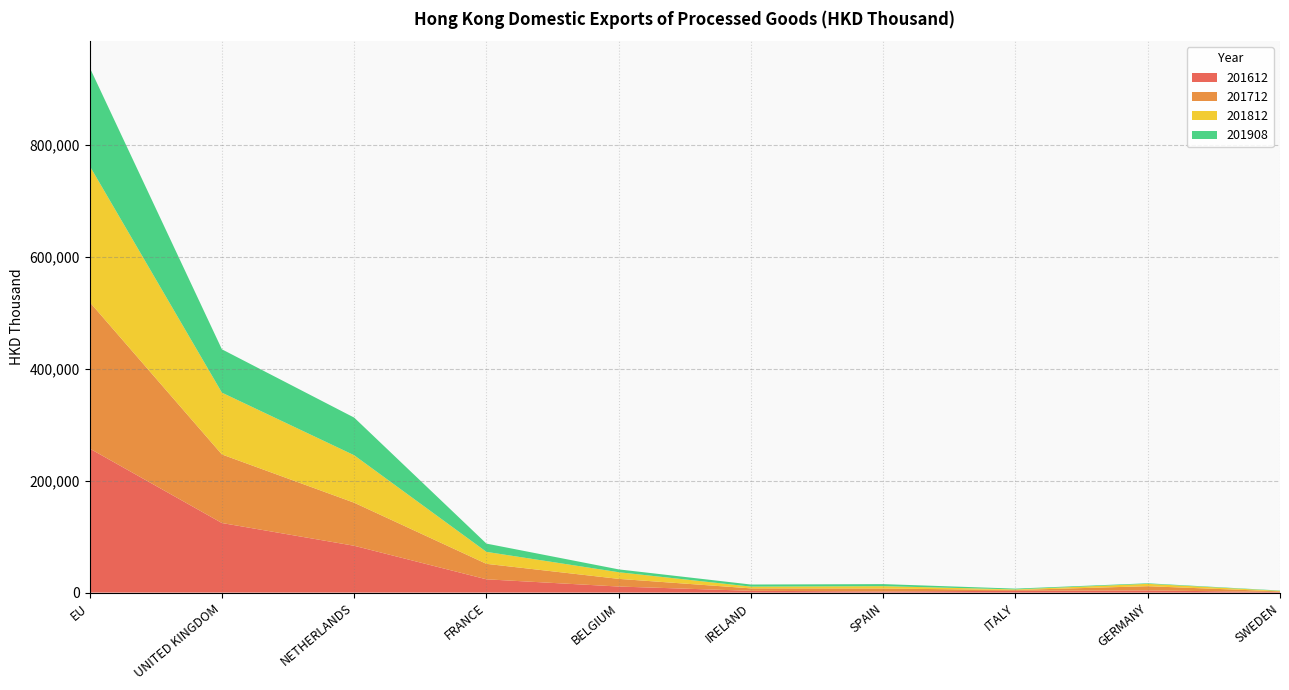

Reading right to left, extract all data points from this chart.

201612: 1034.7	3865.5	3221.3	1975.1	3180.6	10800.1	23697.0	83598.1	124225.9	257215.9
201712: 1119.4	7541.5	1440.3	5316.6	4354.7	13704.0	27632.6	76893.6	122415.8	261586.5
201812: 935.0	4220.4	1031.5	4164.5	3124.1	11865.8	21372.3	84730.7	110357.7	243157.3
201908: 570.5	986.4	1399.9	3680.6	3736.7	5059.2	14769.5	67222.1	77381.4	175711.7